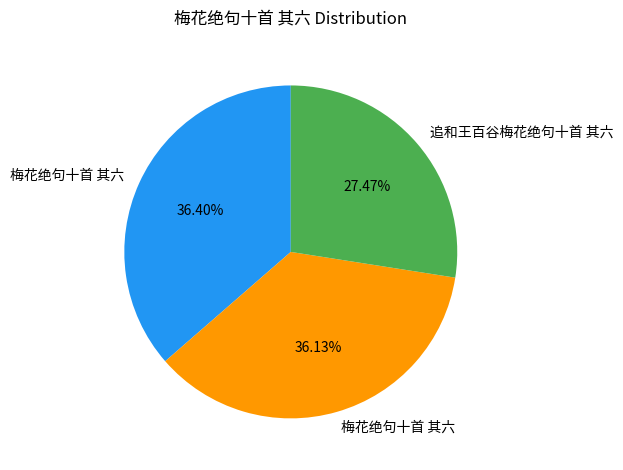

Does any single category account for the majority?

No